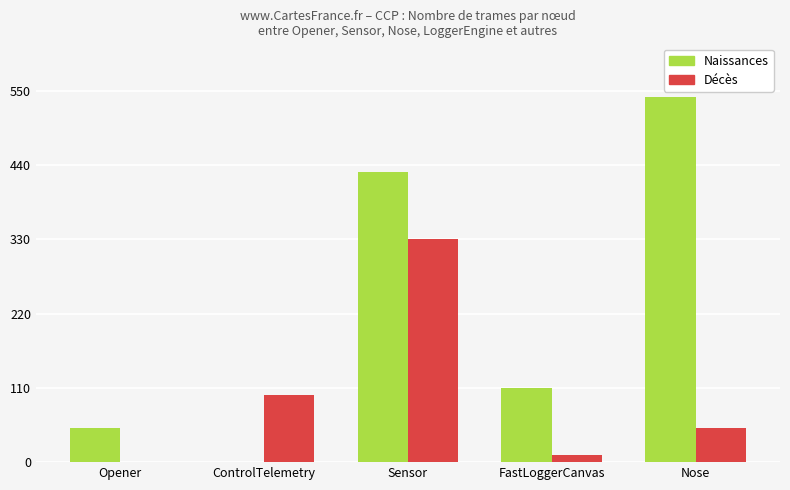

Reading left to right, extract all data points from this chart.

Naissances: Opener=50	ControlTelemetry=0	Sensor=430	FastLoggerCanvas=110	Nose=540
Décès: Opener=0	ControlTelemetry=100	Sensor=330	FastLoggerCanvas=10	Nose=50